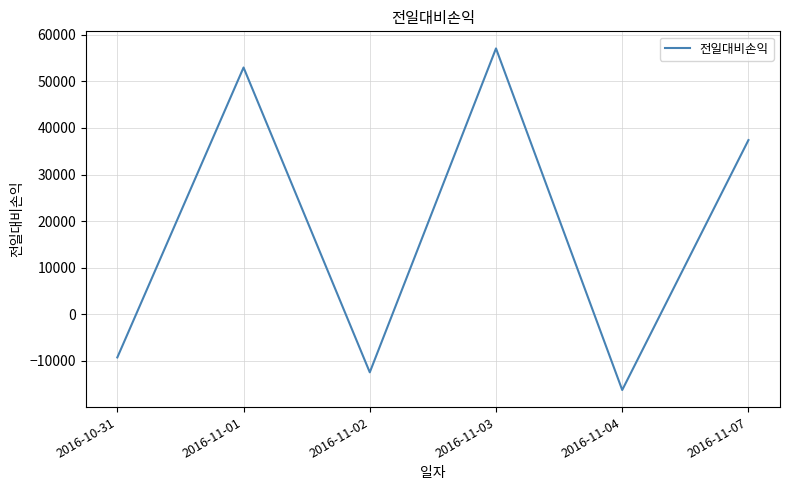

What is the difference between the maximum and minimum values?

73400